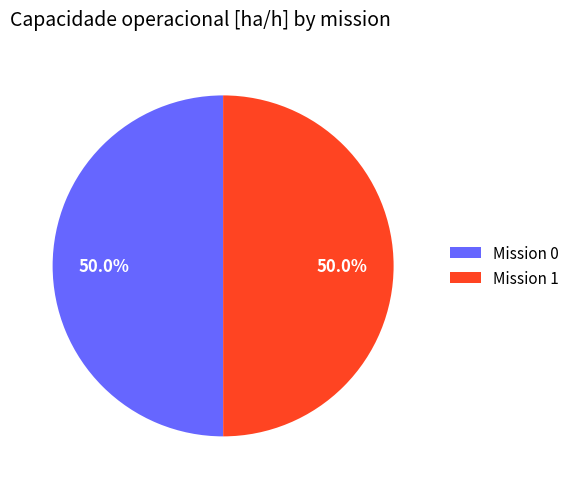

What is the ratio of the value at Mission 0 to the value at Mission 1?

1.0